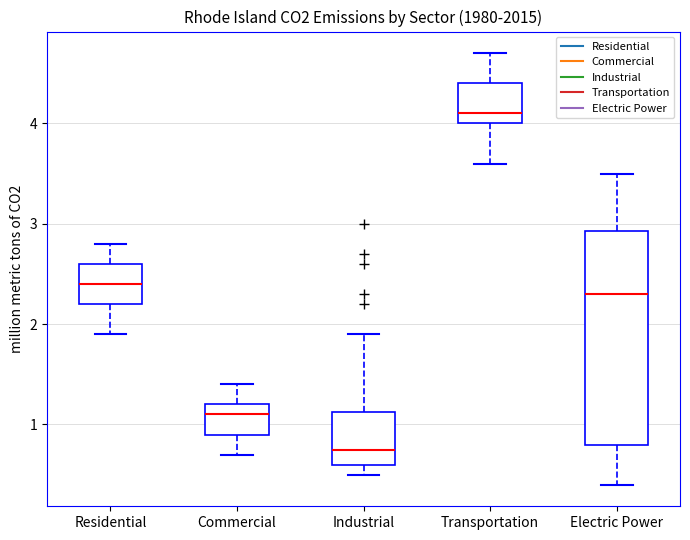

Which box is the tallest, from its lower edge to its upper edge?

Electric Power